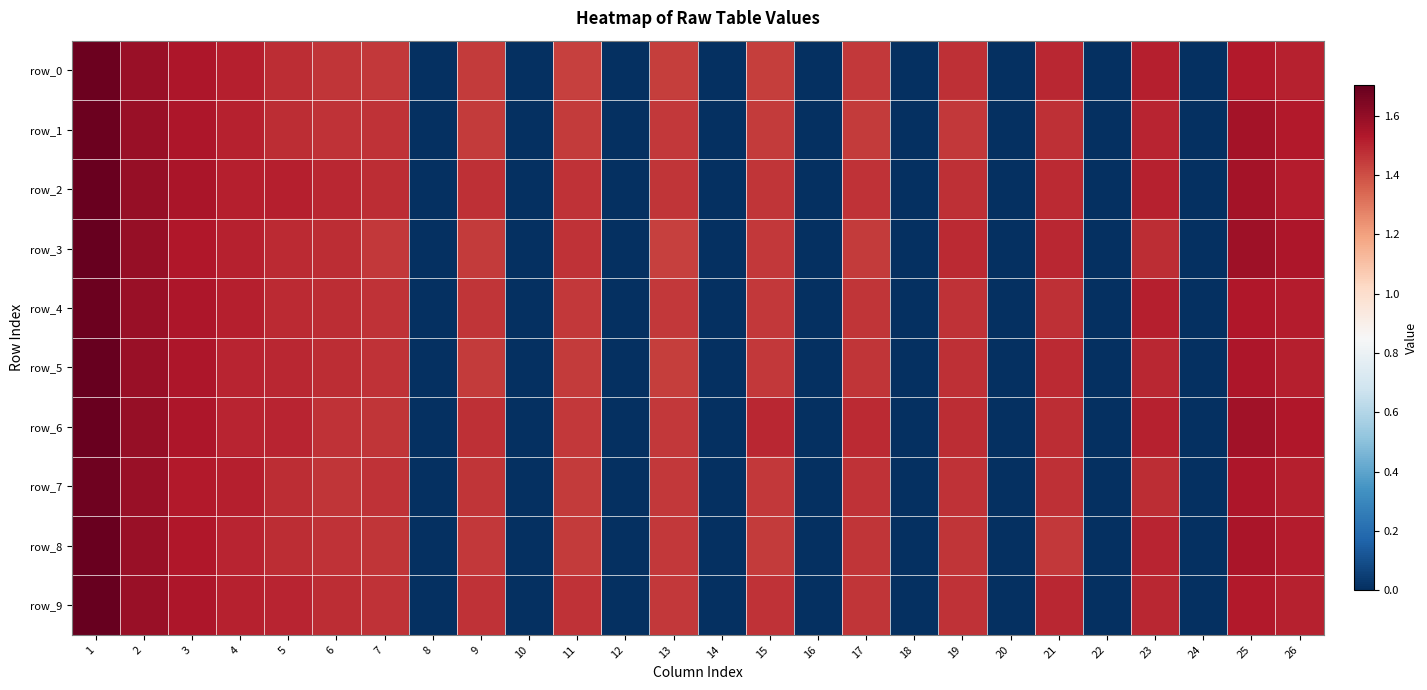

At how many categories does at least one series exceed 1?

17